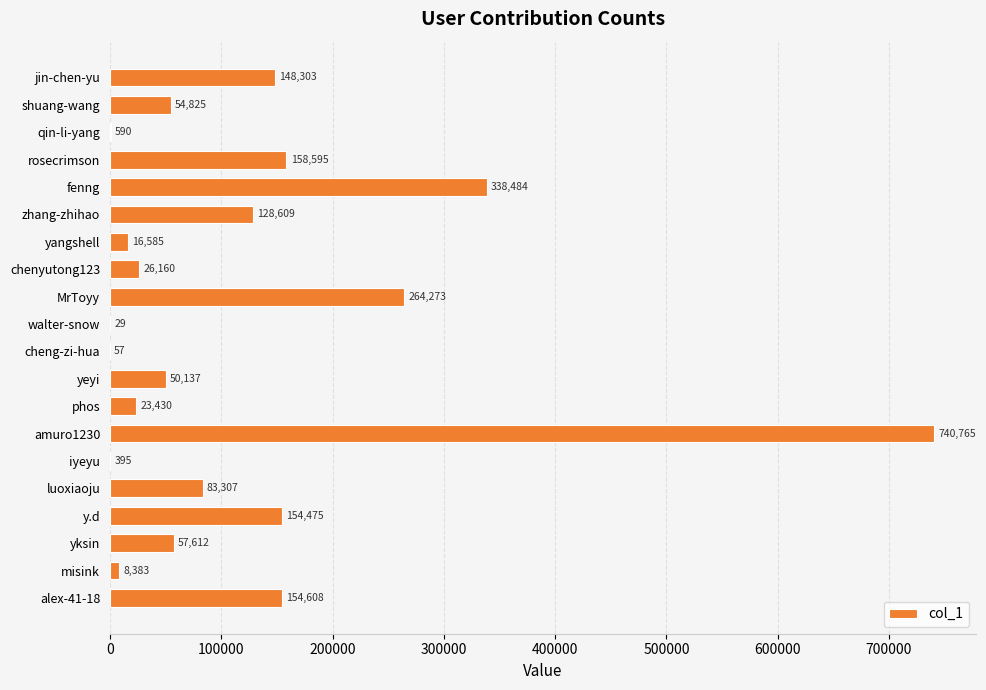

Reading top to bottom, list all the values displayed in this chart.

jin-chen-yu=148303	shuang-wang=54825	qin-li-yang=590	rosecrimson=158595	fenng=338484	zhang-zhihao=128609	yangshell=16585	chenyutong123=26160	MrToyy=264273	walter-snow=29	cheng-zi-hua=57	yeyi=50137	phos=23430	amuro1230=740765	iyeyu=395	luoxiaoju=83307	y.d=154475	yksin=57612	misink=8383	alex-41-18=154608